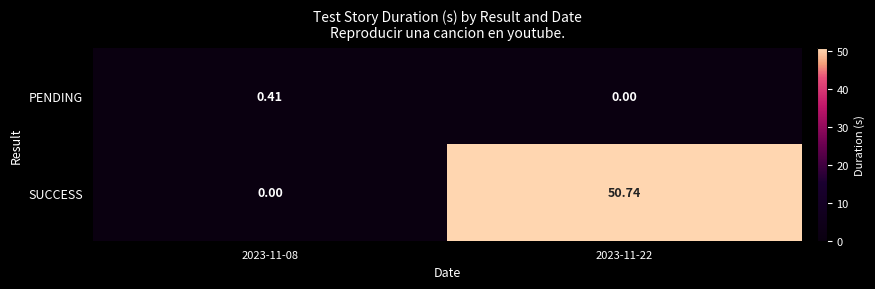

At 2023-11-22, list the series in order from smallest to largest.

PENDING, SUCCESS